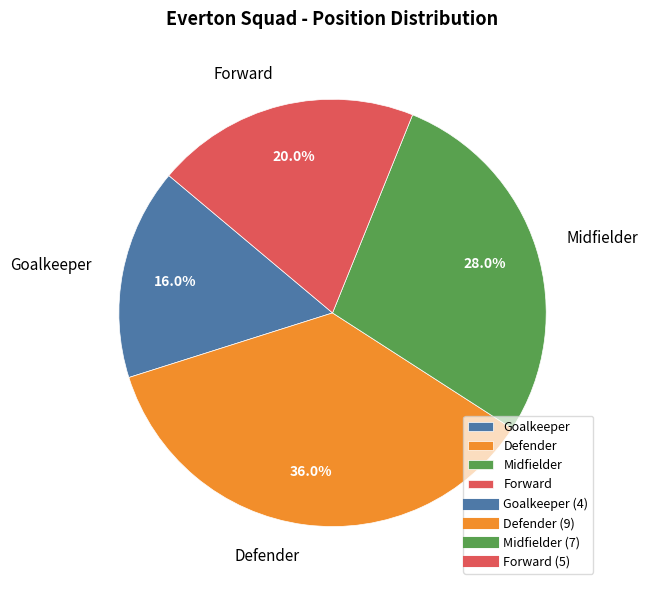

Approximately how many times larger is the value at Goalkeeper compared to Forward?

0.8